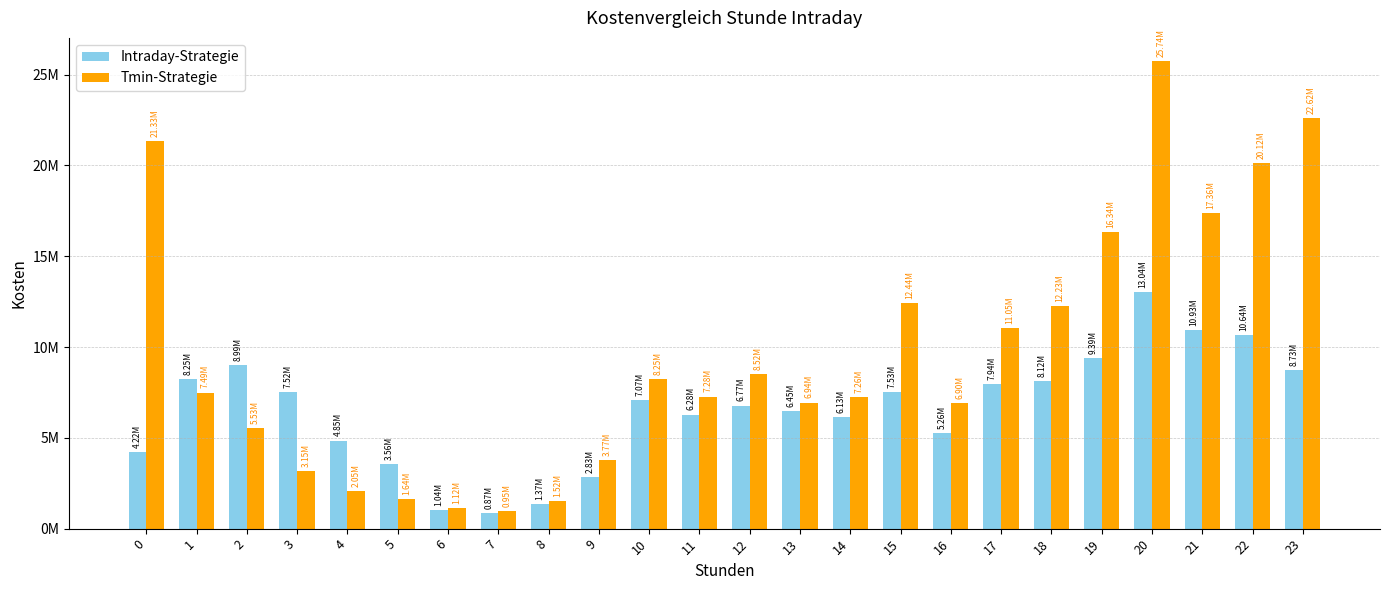

Does the chart contain stacked bars?

No